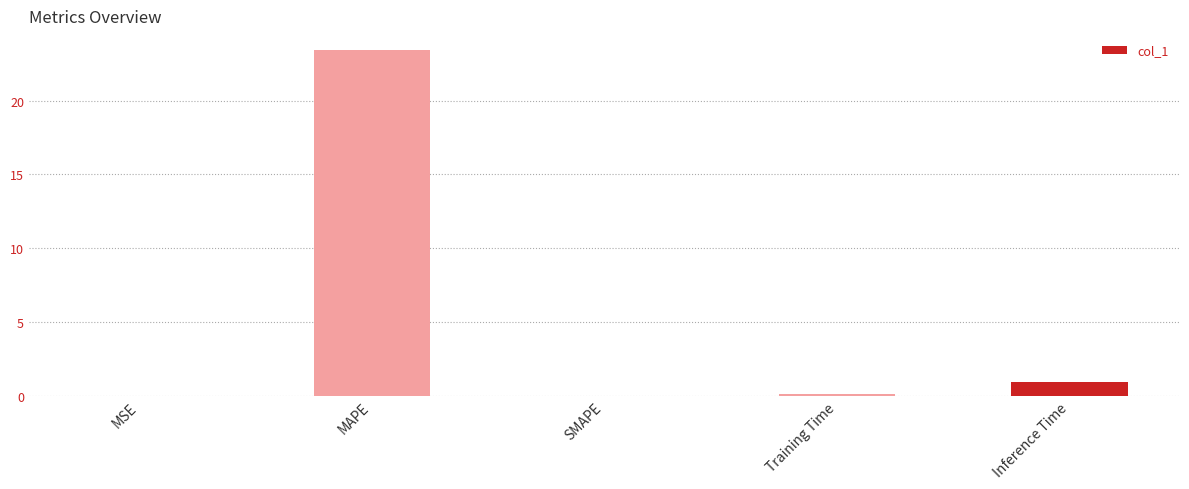

Between MAPE and SMAPE, which is larger?

MAPE